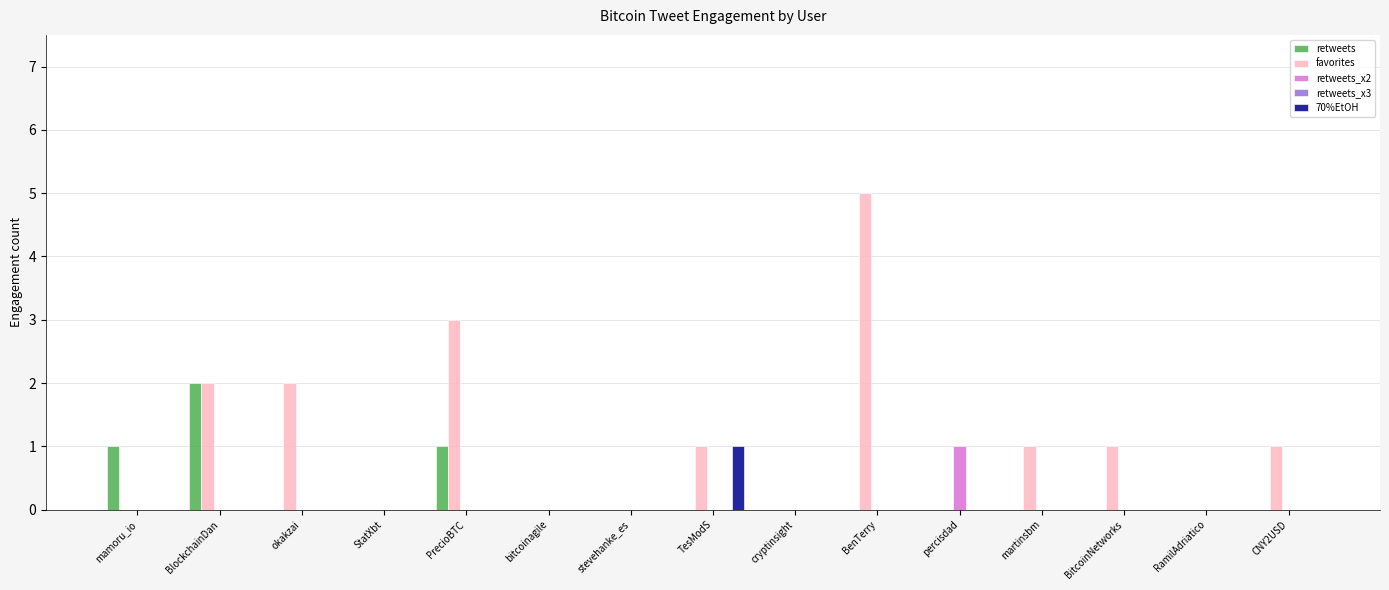

Is it true that favorites equals 2 at RamilAdriatico?

False